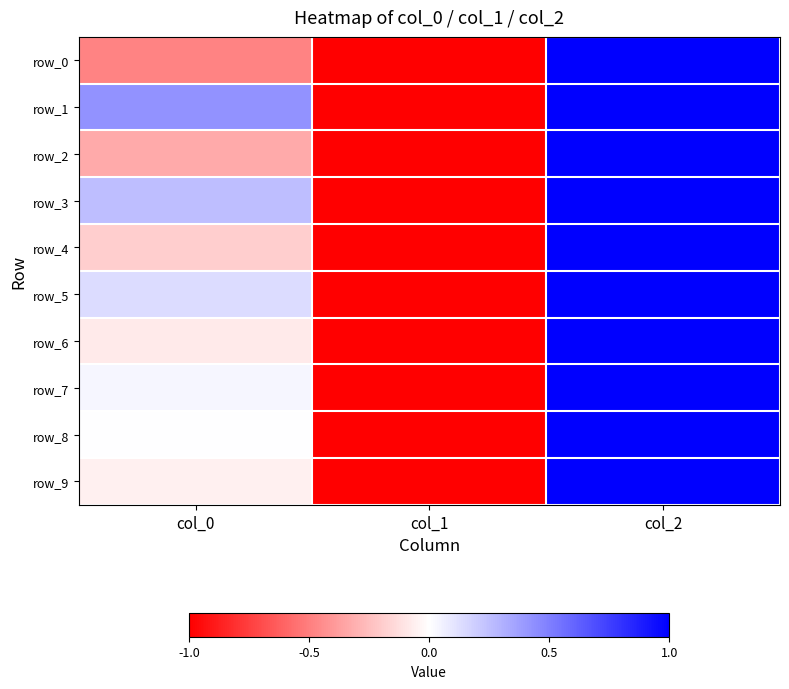

True or false: row_1 has a value of 0.4 at col_0.

True